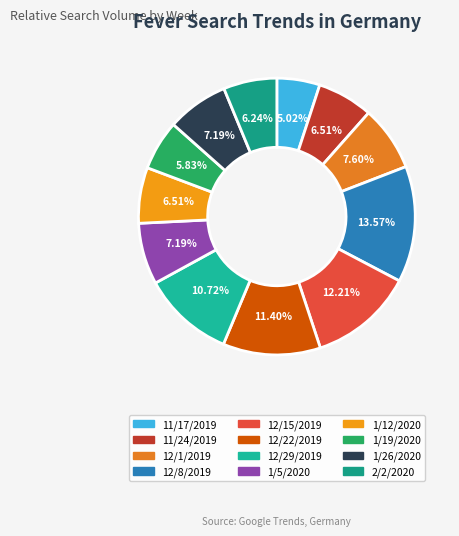

Count the number of slices in the pie.

12